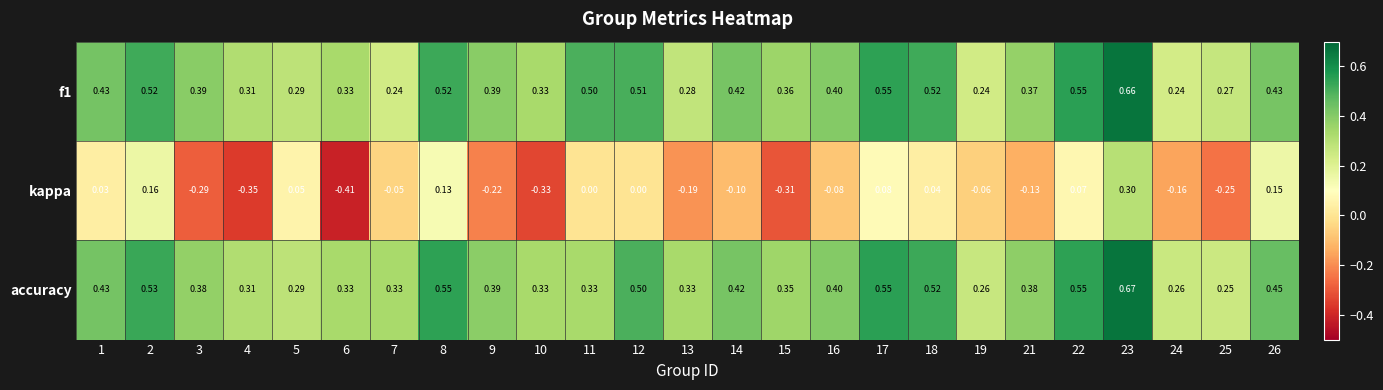

Is the value of kappa at 5 greater than the value of f1 at 26?

No